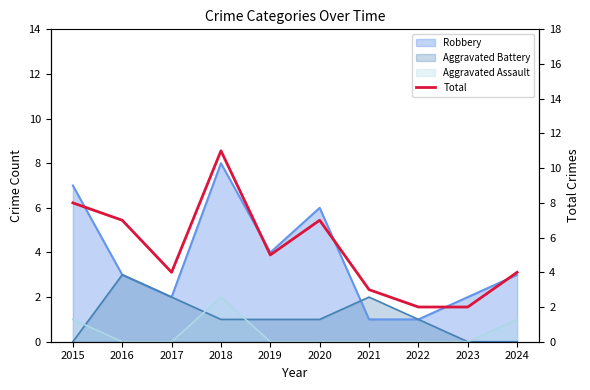

The value at 2020 is 12. True or false?

False